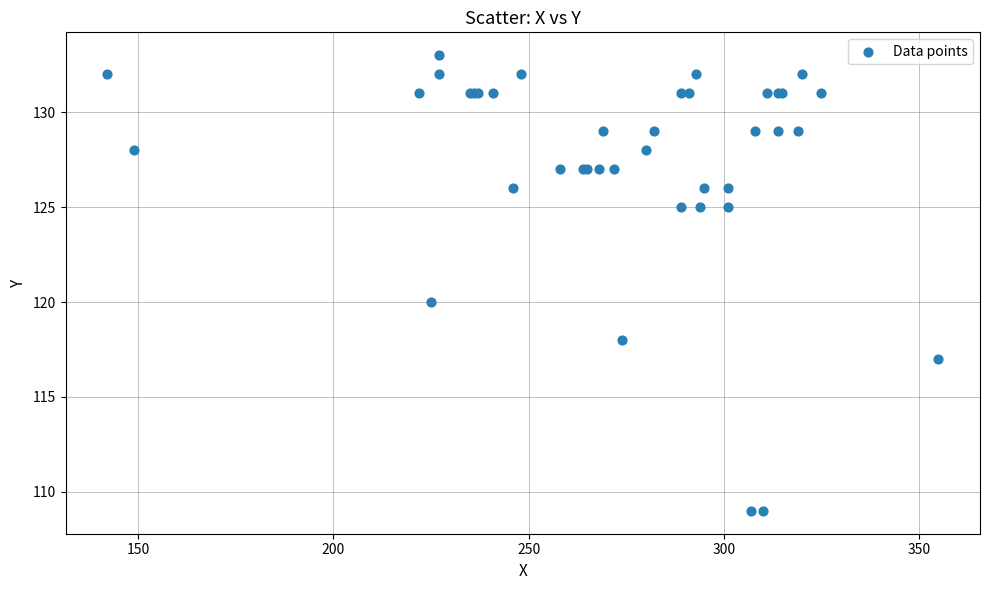

What Y value in the scatter plot is closest to 121?

120